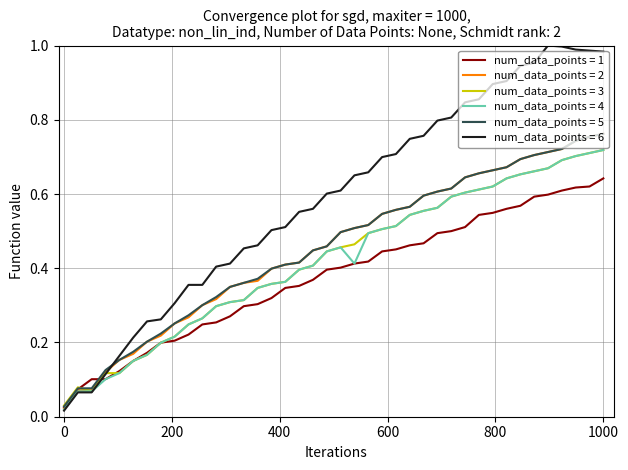

Which series has the widest spread of values?

num_data_points = 6